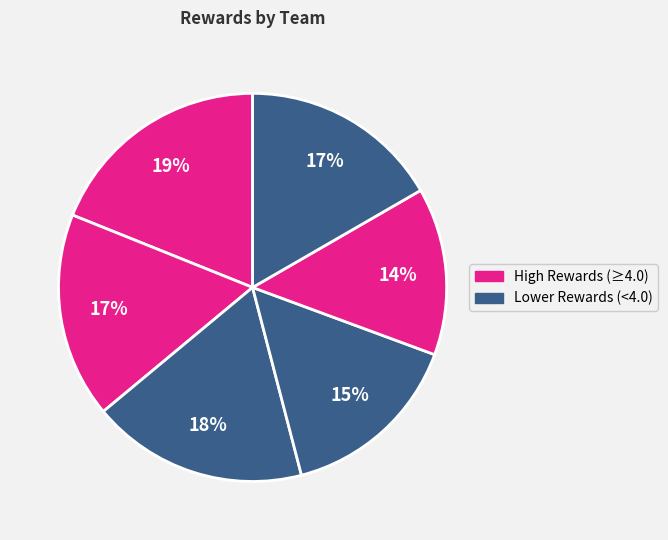

To the nearest percent, what is the average slice percentage?

17%